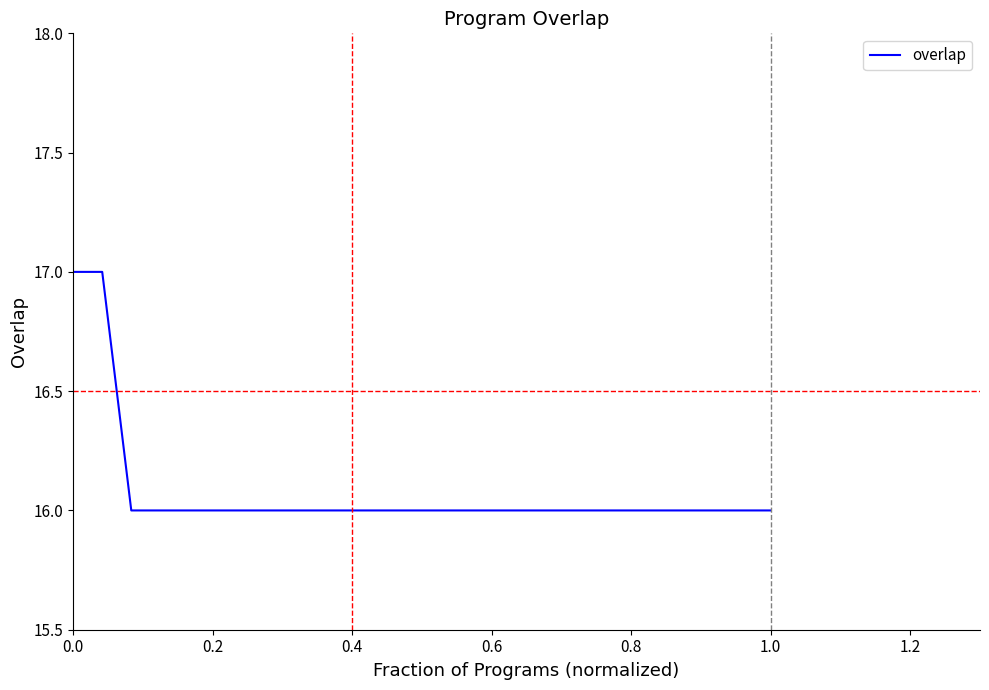

What is the smallest value displayed?

16